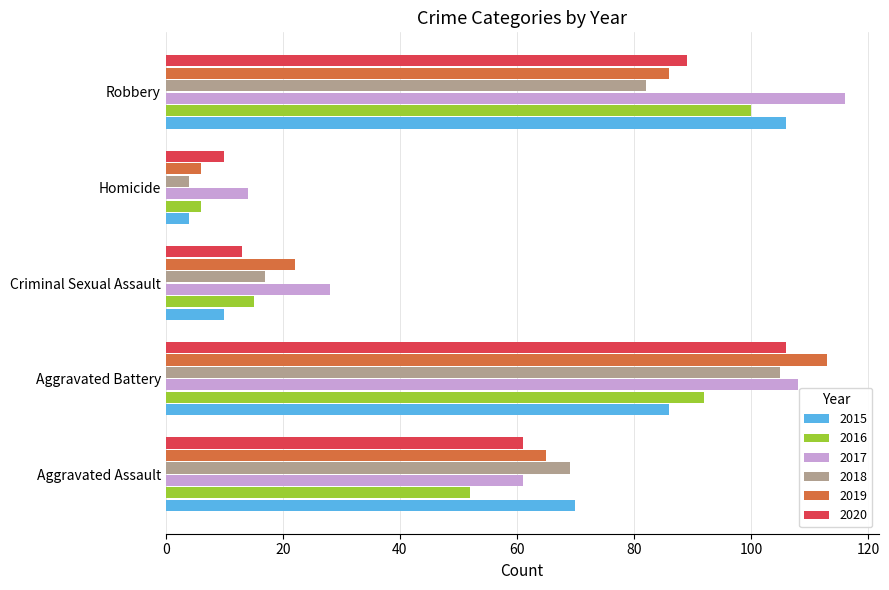

Is the value of 2020 at Criminal Sexual Assault greater than the value of 2015 at Criminal Sexual Assault?

Yes